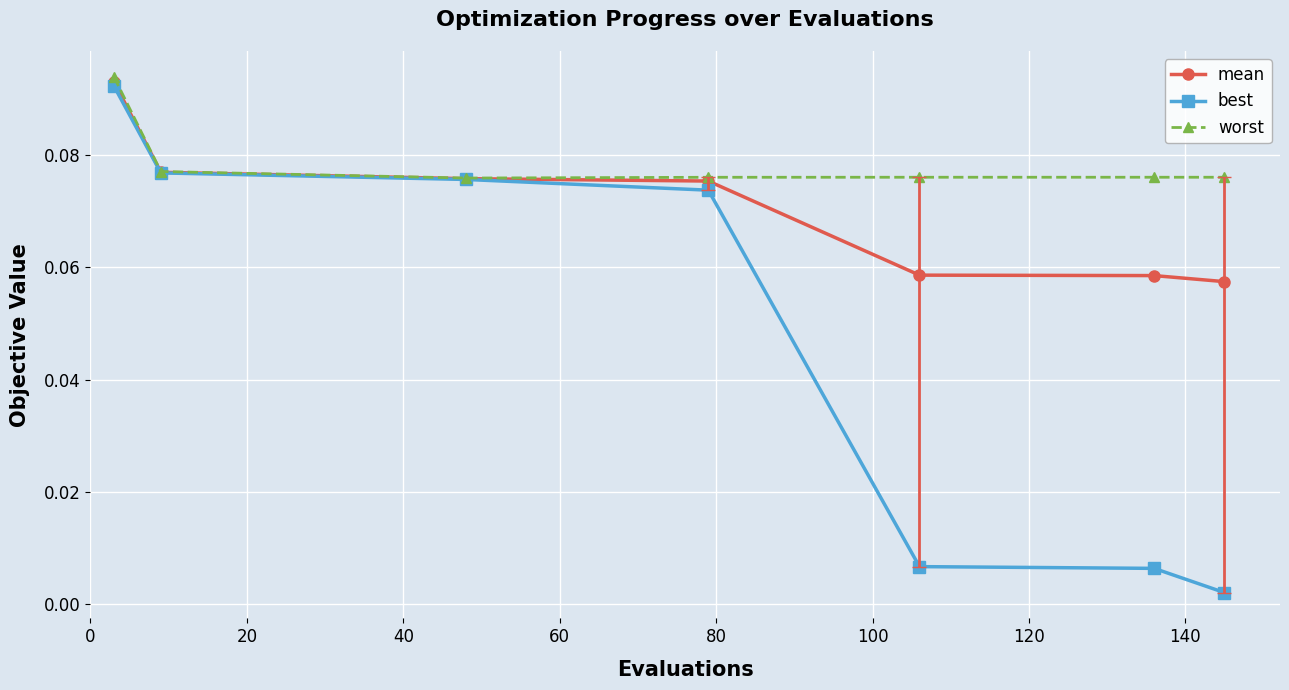

At how many categories does at least one series exceed 0?

7